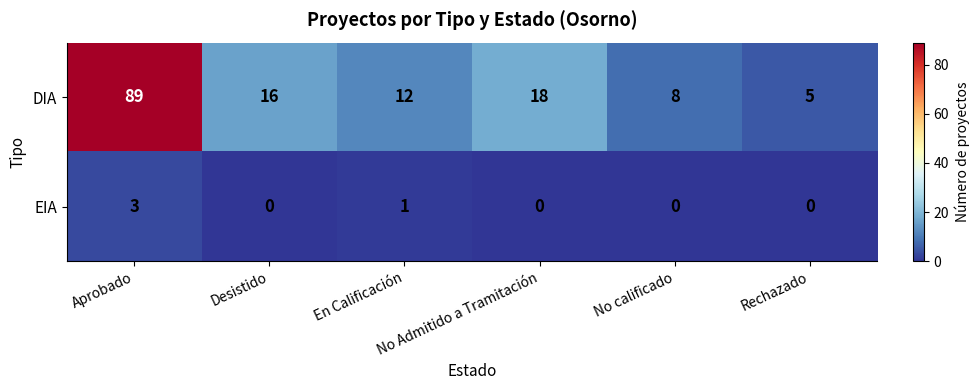

How many EIA values are between 0 and 1?

5